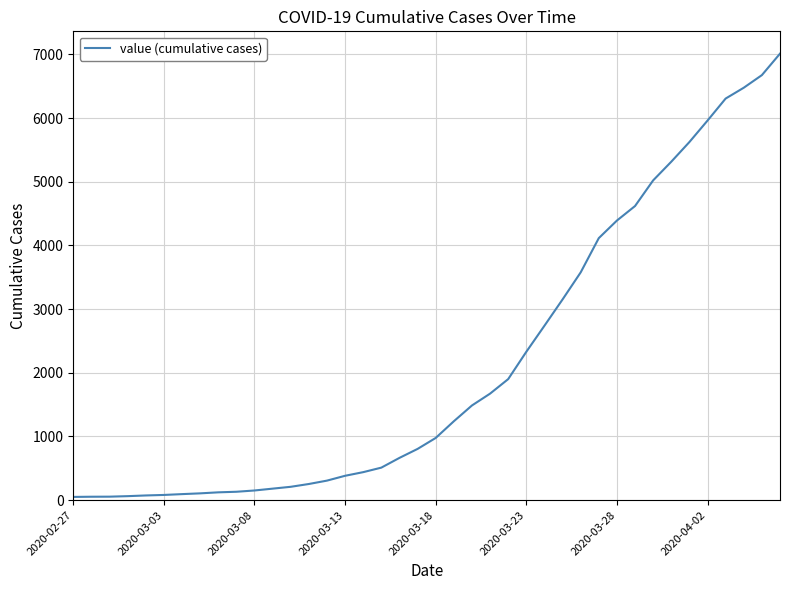

What is the greatest value displayed?

7012